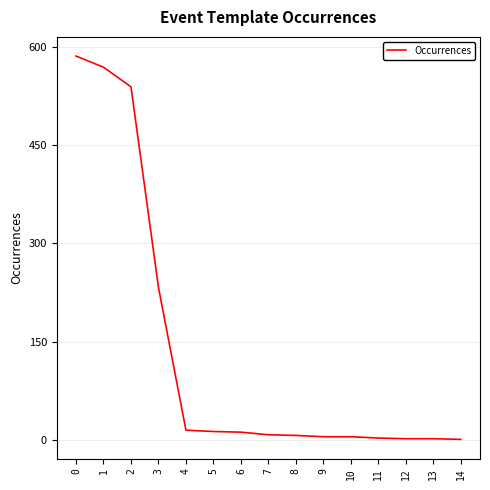

What is the change in value from 2 to 3?

-306